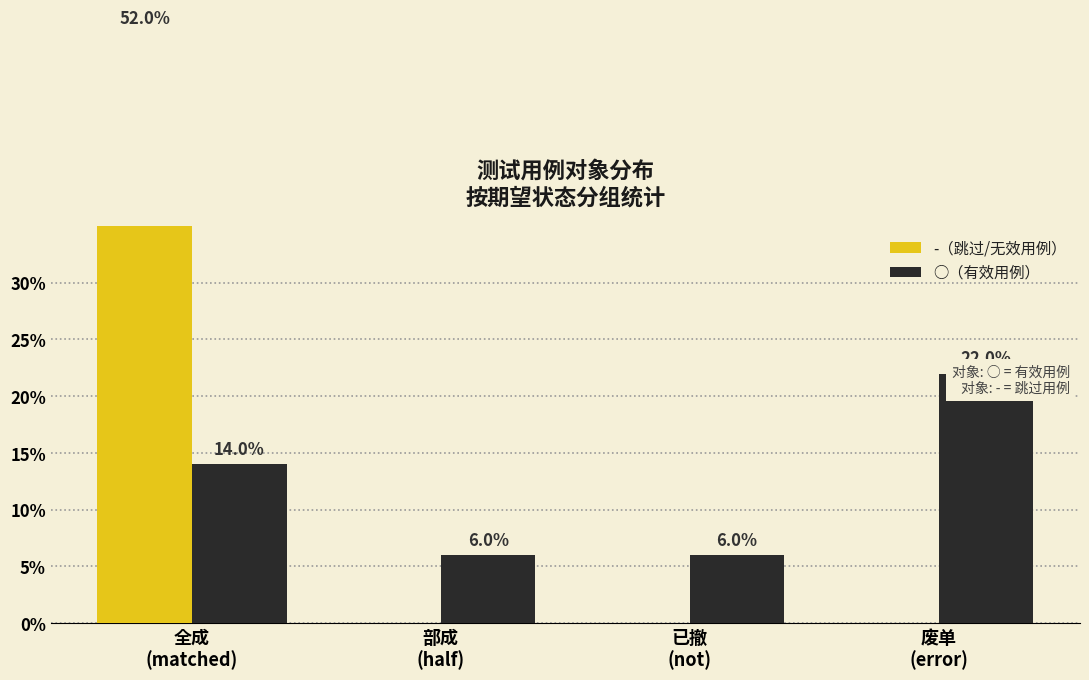

Which series has the largest range (max minus min)?

-（跳过/无效用例）